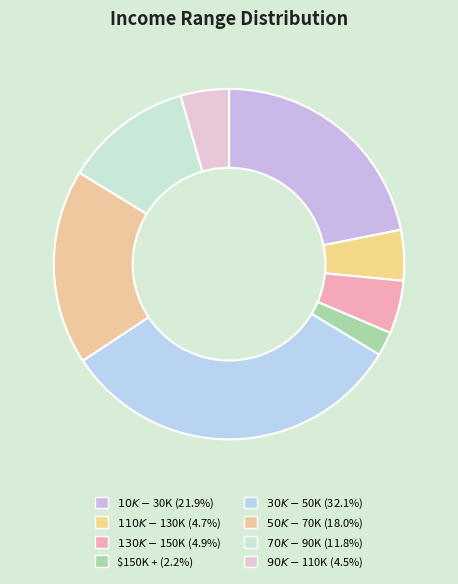

Do $90K - $110K and $70K - $90K together represent more than half of the pie?

No